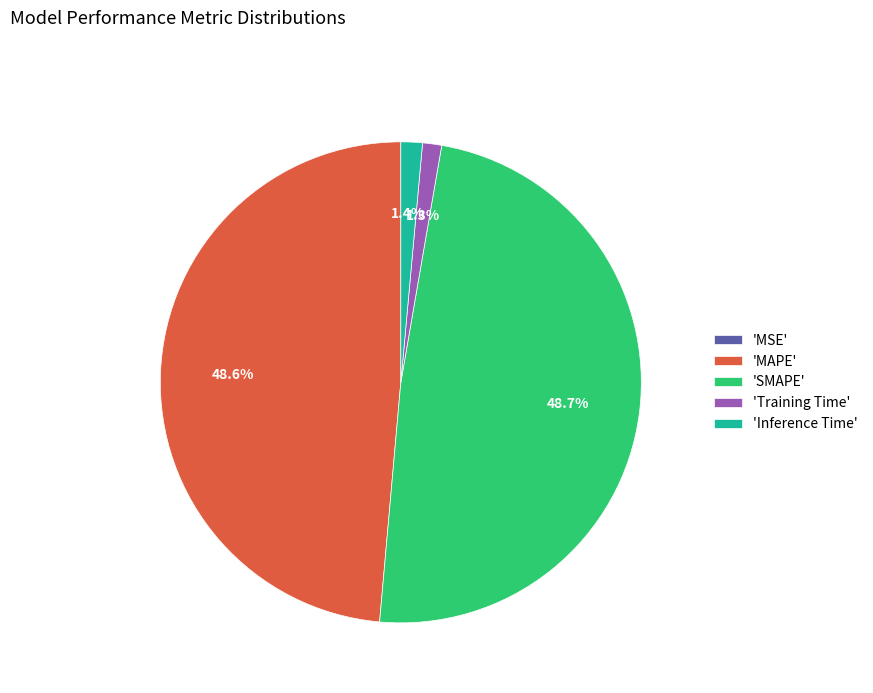

What percentage do 'Inference Time' and 'MAPE' together represent?

50.0%